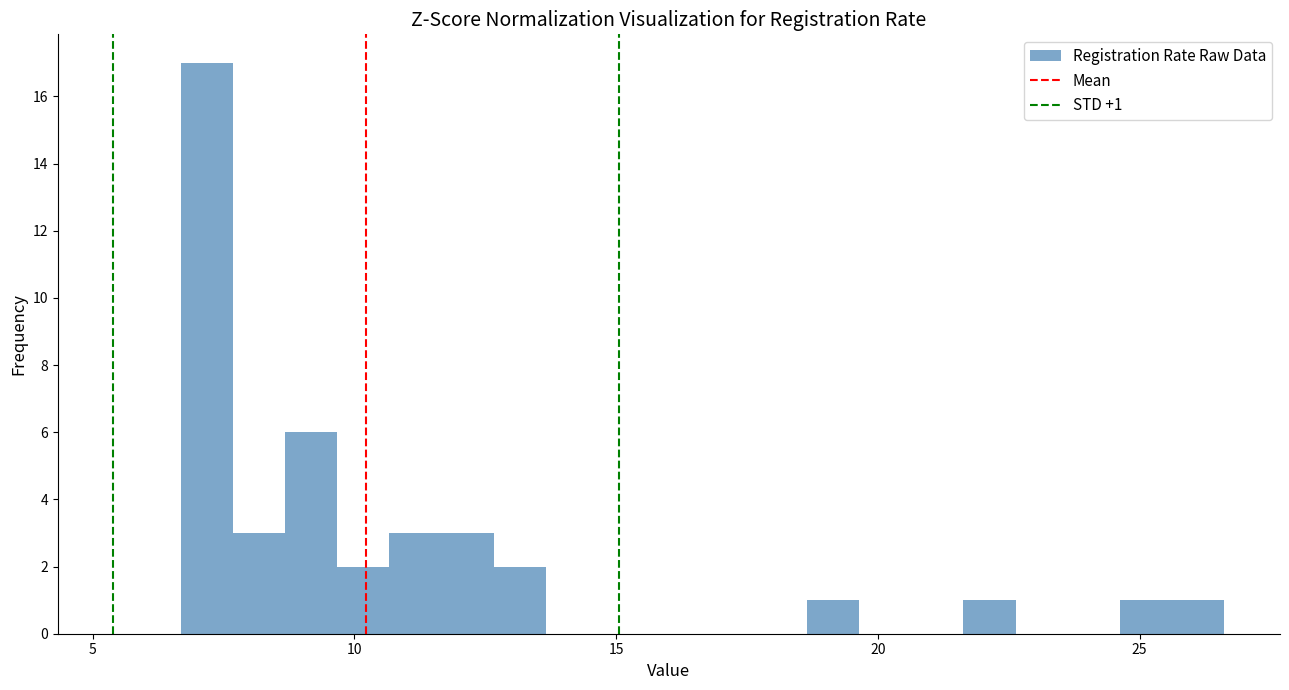

Read against the x-axis, roughly where is the centre of the tallest bar?

7.0